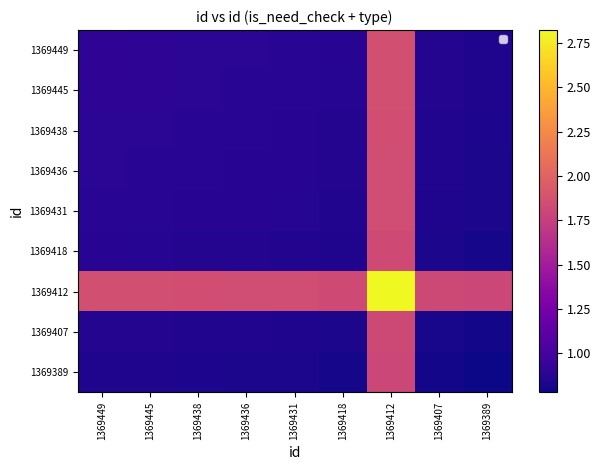

Which has a higher value, 1369407 or 1369445?

1369445